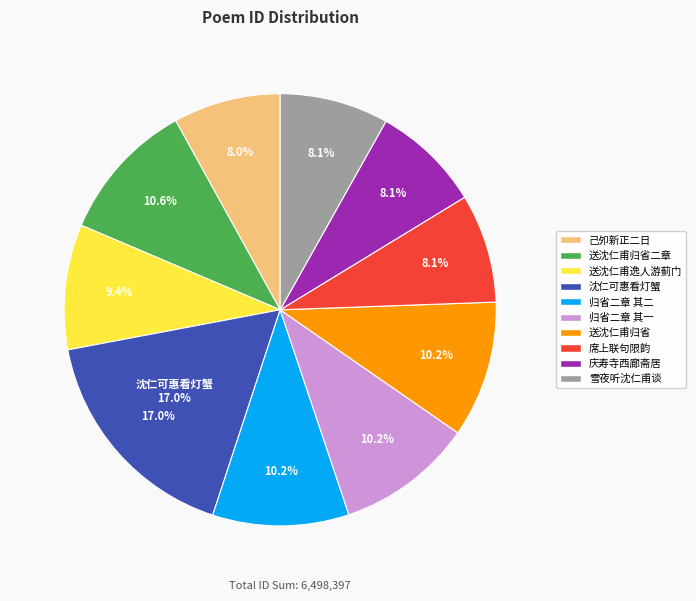

Combined, do 沈仁可惠看灯蟹 and 送沈仁甫归省二章 account for over 50%?

No